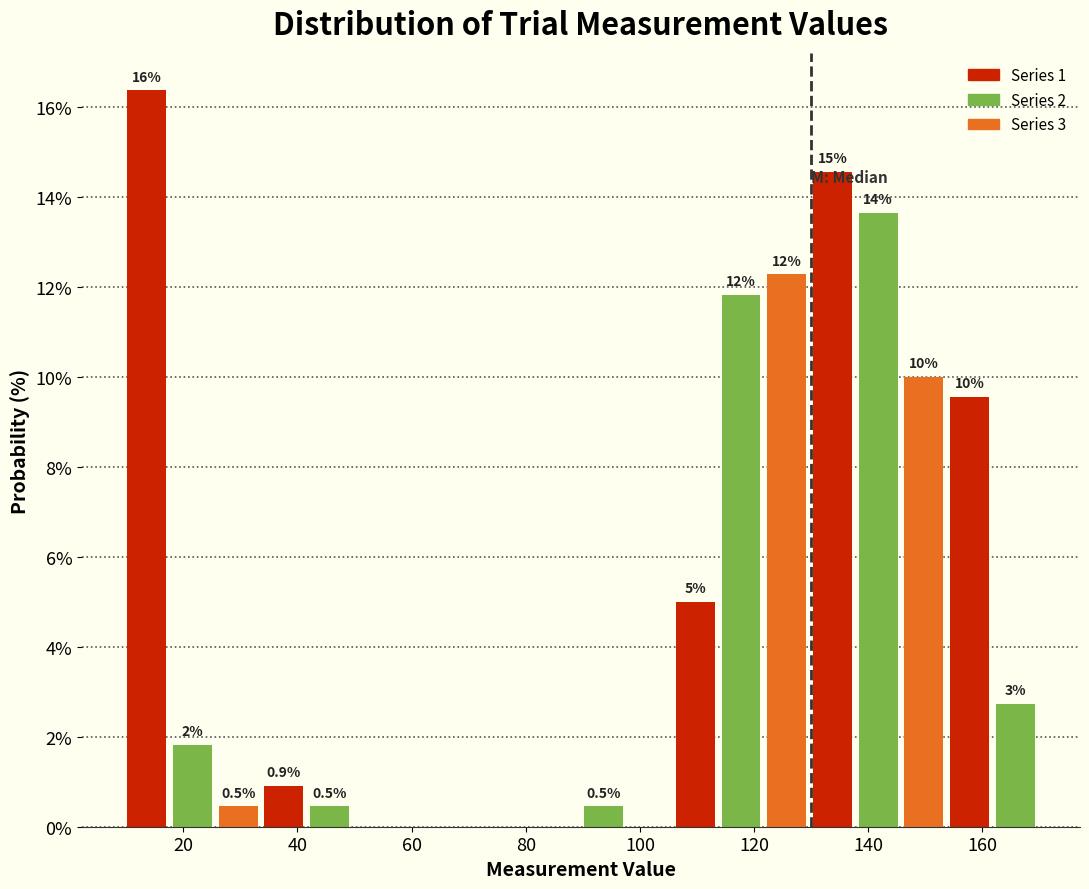

Over which range of the x-axis is the bar tallest?

10 to 18